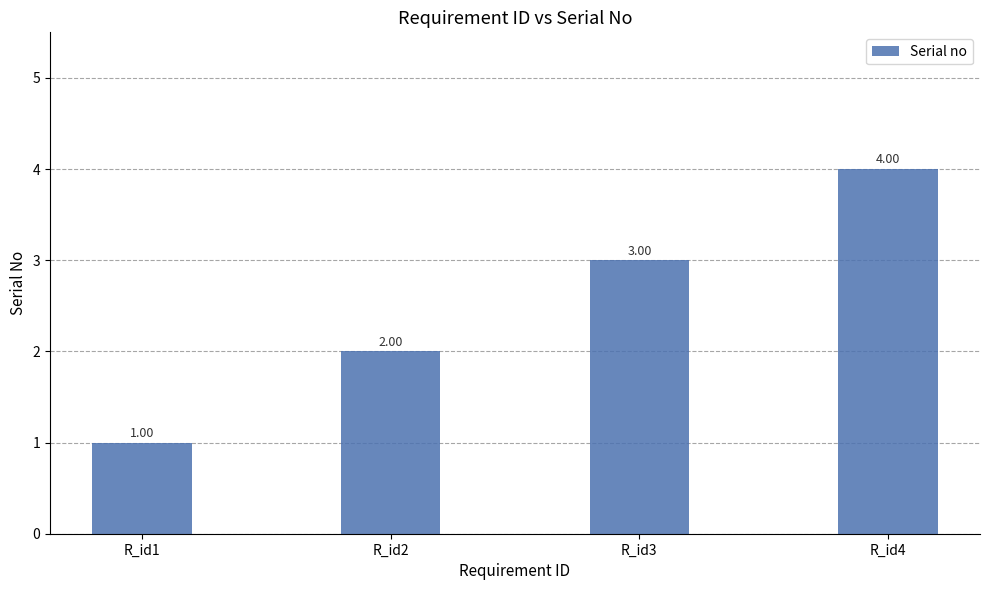

The chart shows a value of 4 at R_id3. True or false?

False